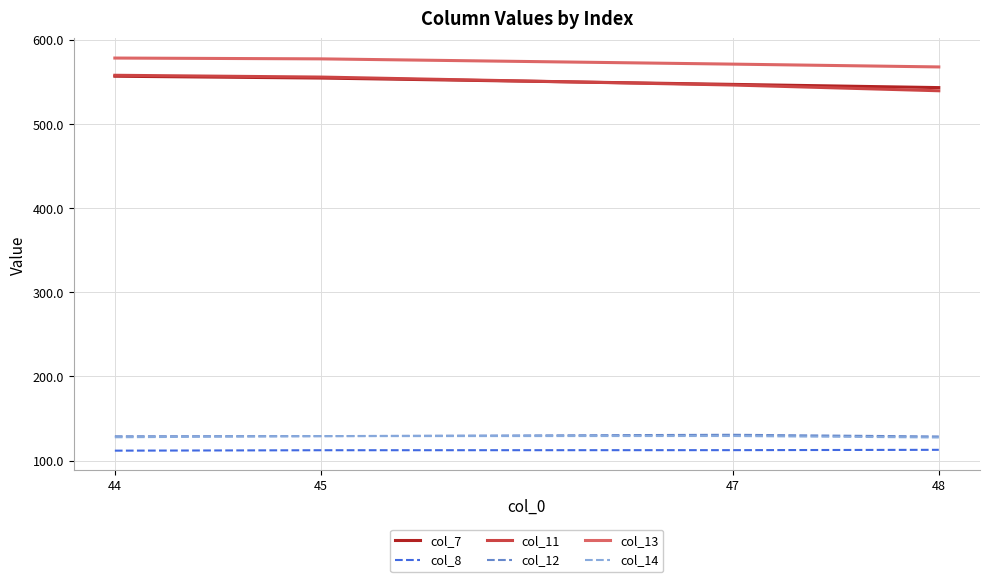

What is the difference between the highest and lowest values at 44?

466.7